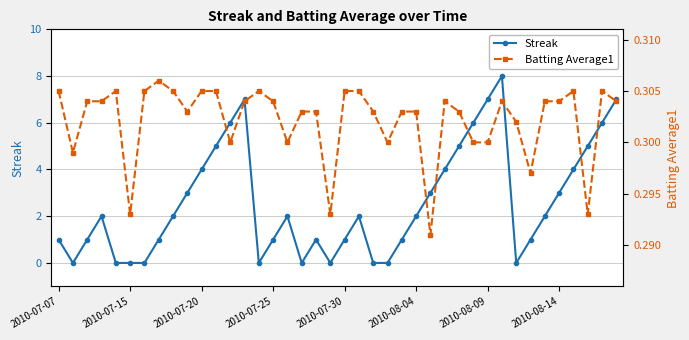

Is it true that Streak equals 8.0 at 31?

True